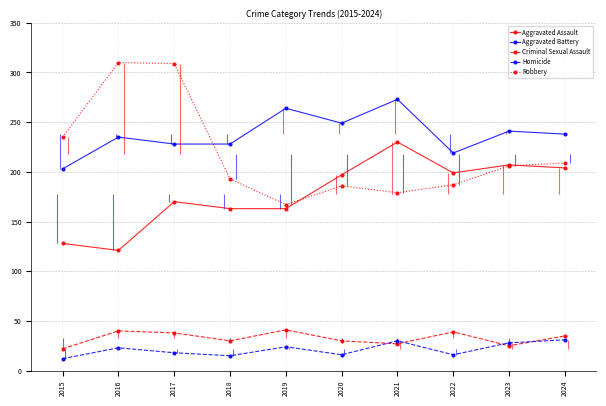

Rank the categories by Aggravated Assault value from highest to lowest.

2021, 2023, 2024, 2022, 2020, 2017, 2018, 2019, 2015, 2016